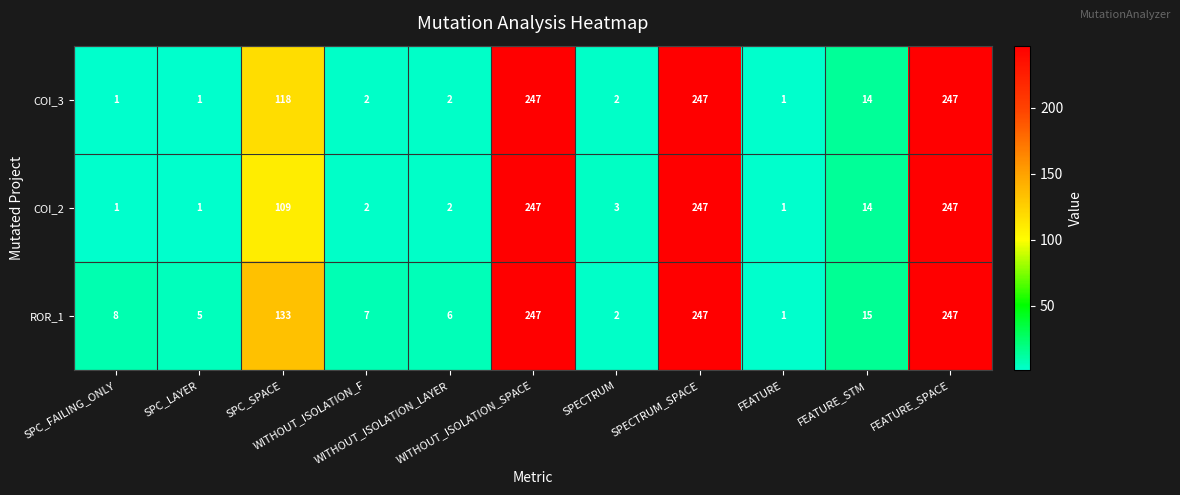

Rank the series by their average value, from highest to lowest.

ROR_1, COI_3, COI_2